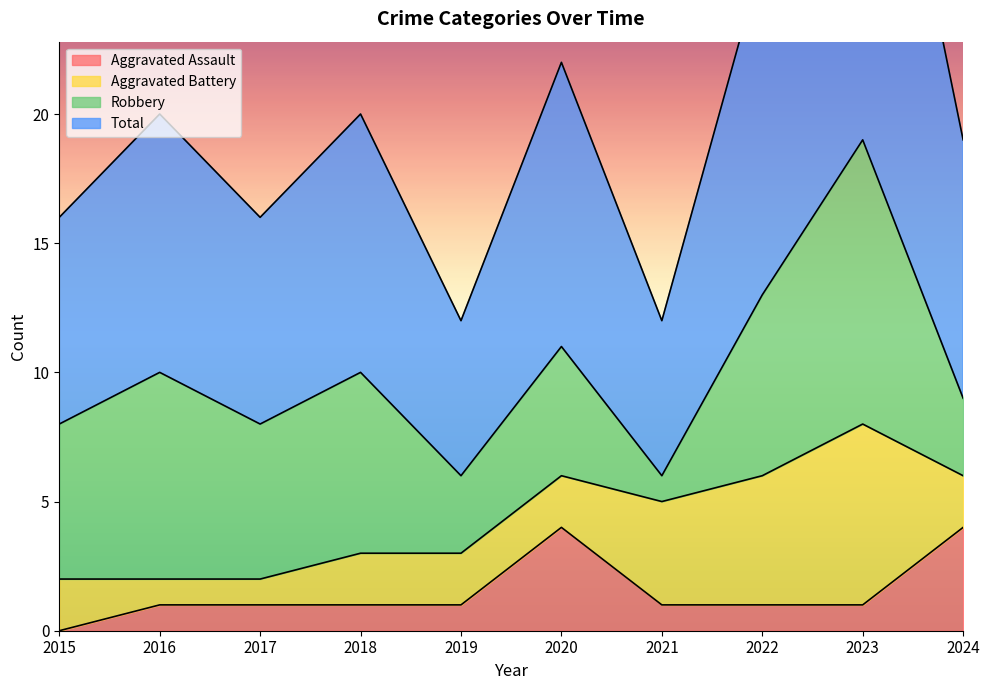

True or false: Total has a value of 36 at 2018.

False